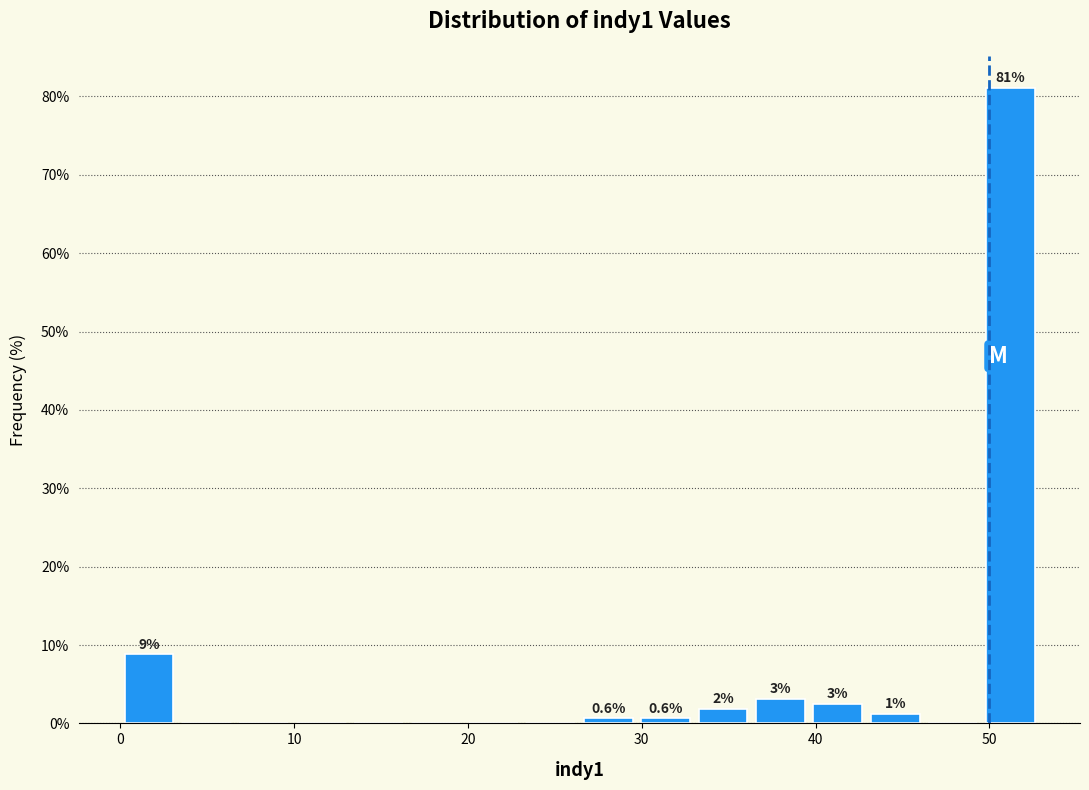

Read against the x-axis, roughly where is the centre of the tallest bar?

51